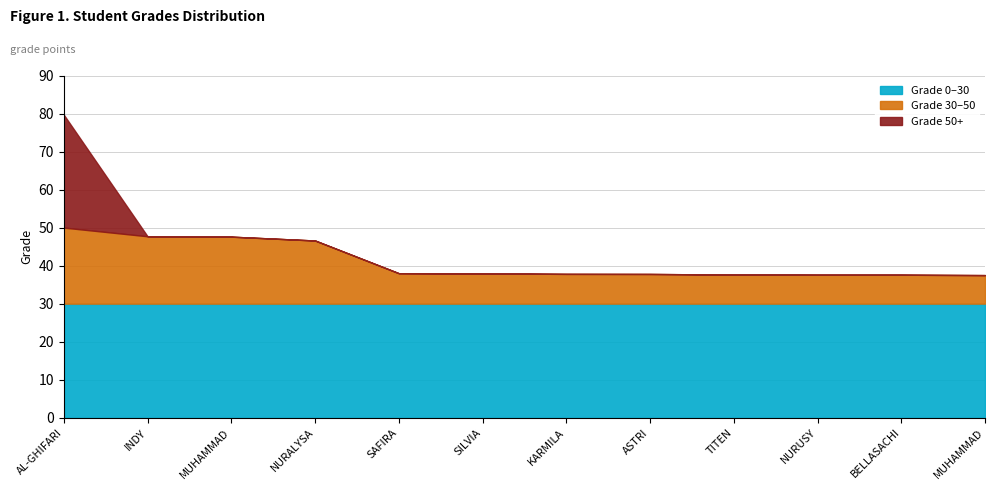

What is the label of the 12th point from the right?

AL-GHIFARI HAKIM